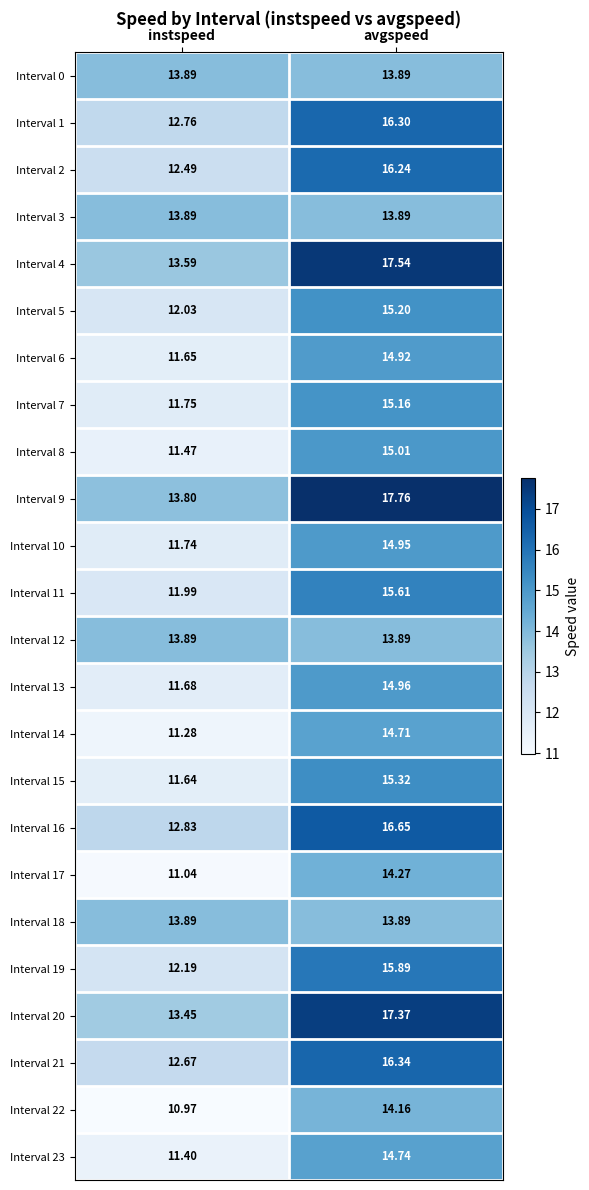

At which label does Interval 5 first exceed 15?

avgspeed